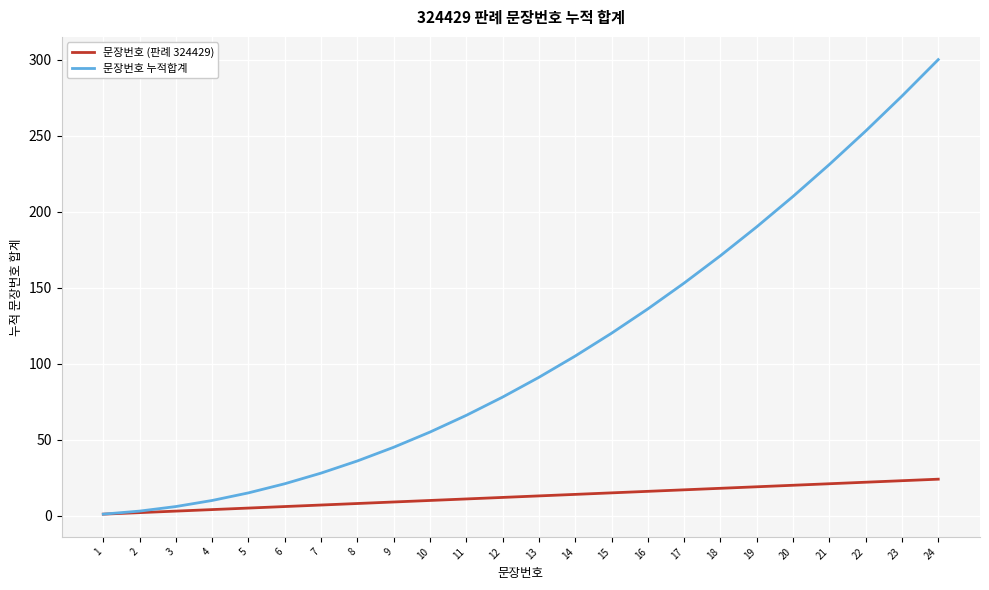

Rank the series by their maximum value, from lowest to highest.

문장번호 (판례 324429), 문장번호 누적합계